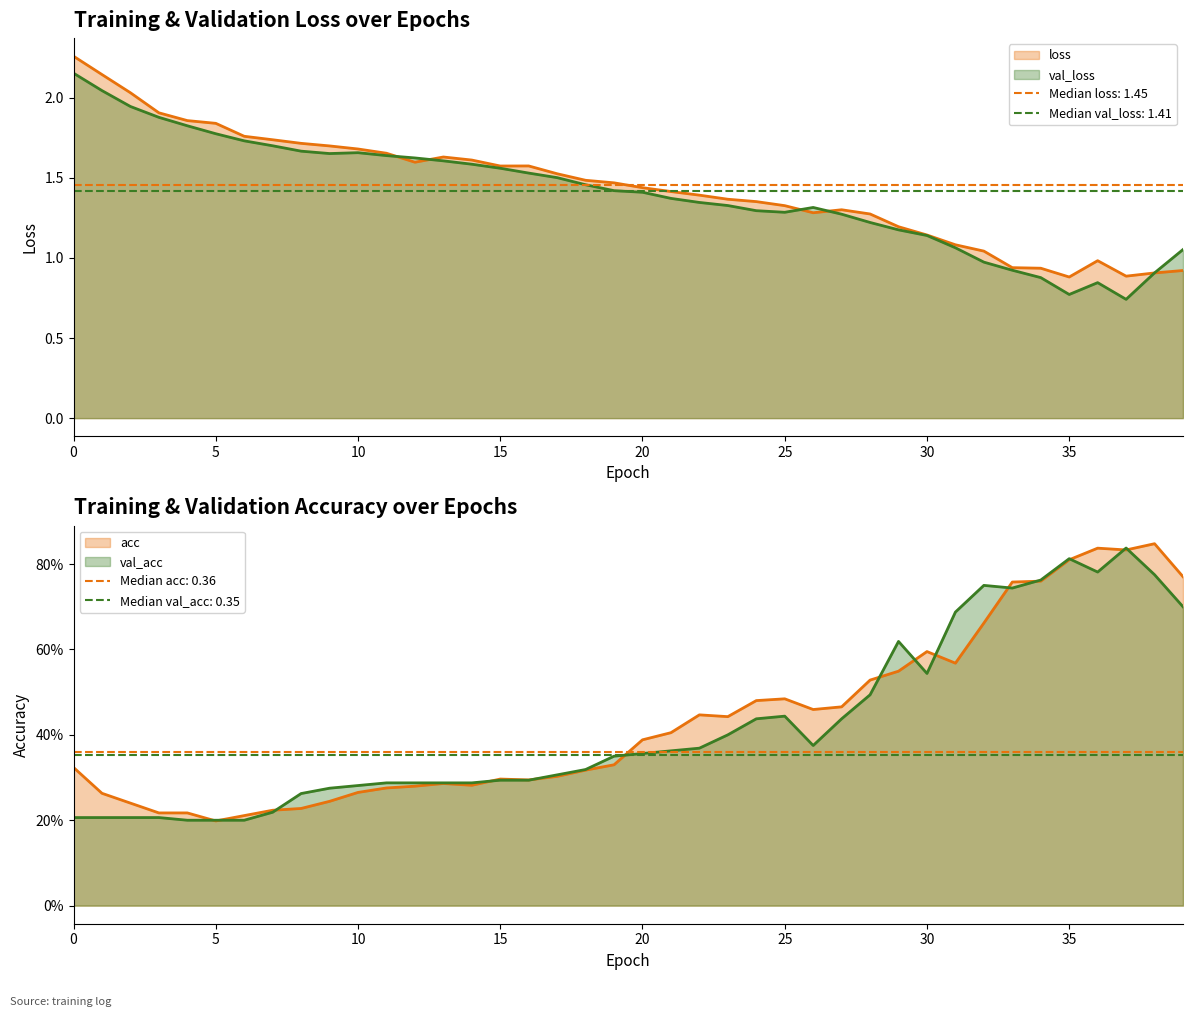

What is the label of the 24th point from the left?

23